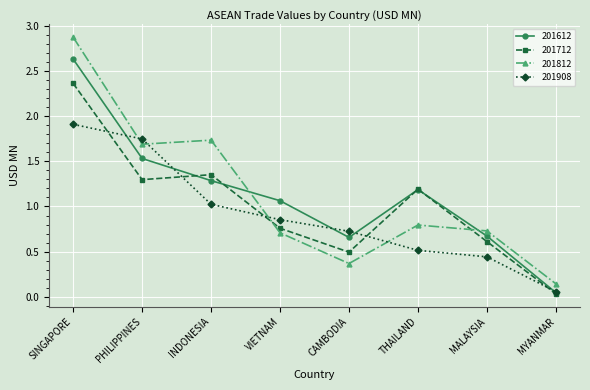

What is the spread (max minus min) of values at MALAYSIA?

0.3